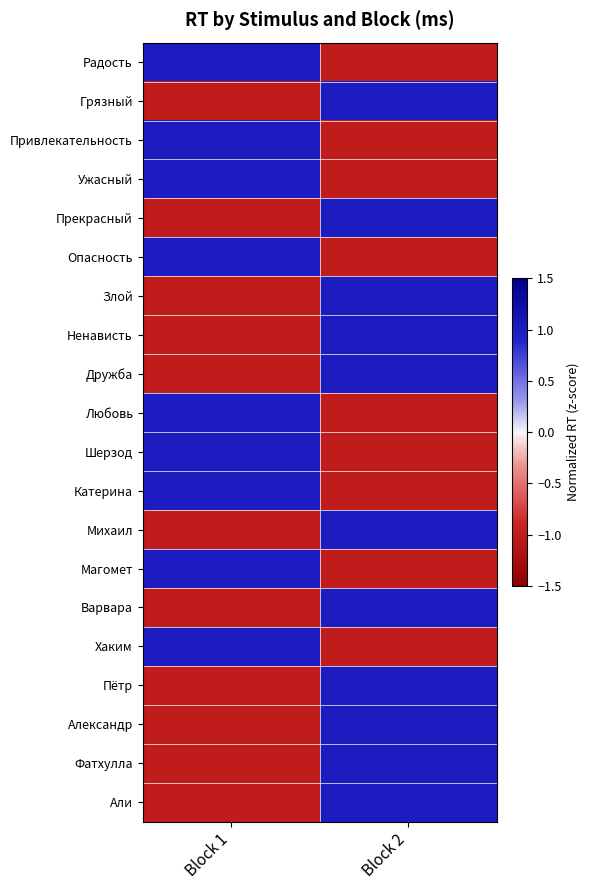

How many categories are shown in the chart?

2